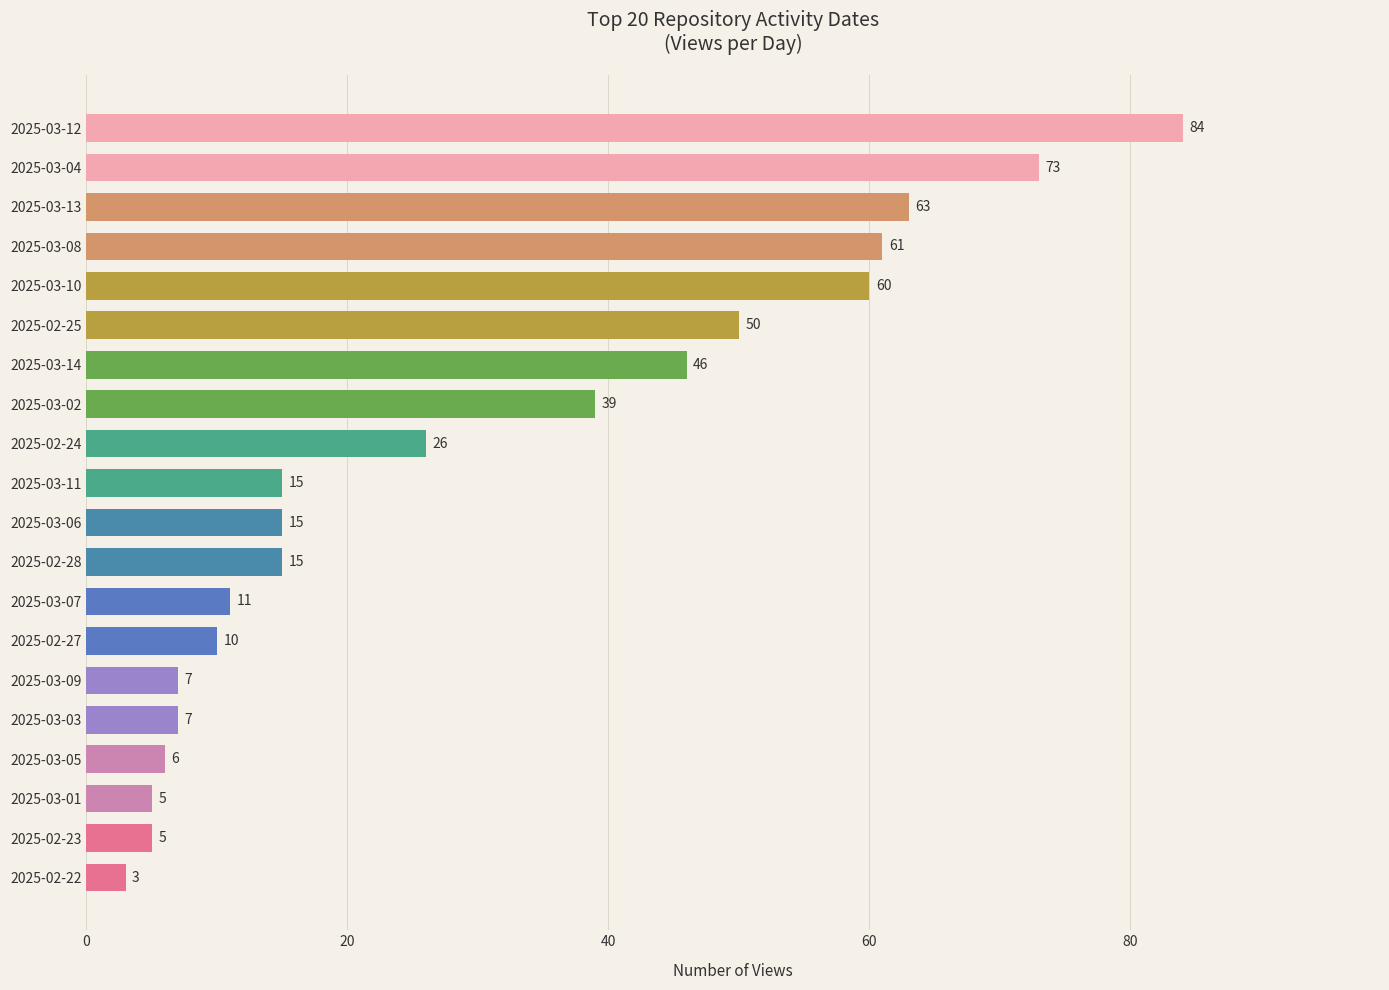

What is the ratio of the value at 2025-02-24 to the value at 2025-03-02?

0.7